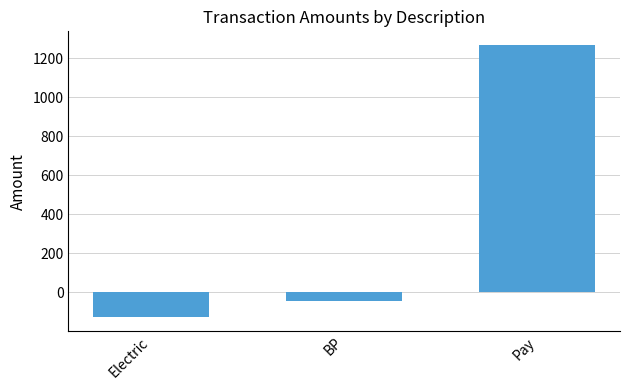

Reading left to right, extract all data points from this chart.

-127.9	-43.2	1266.9